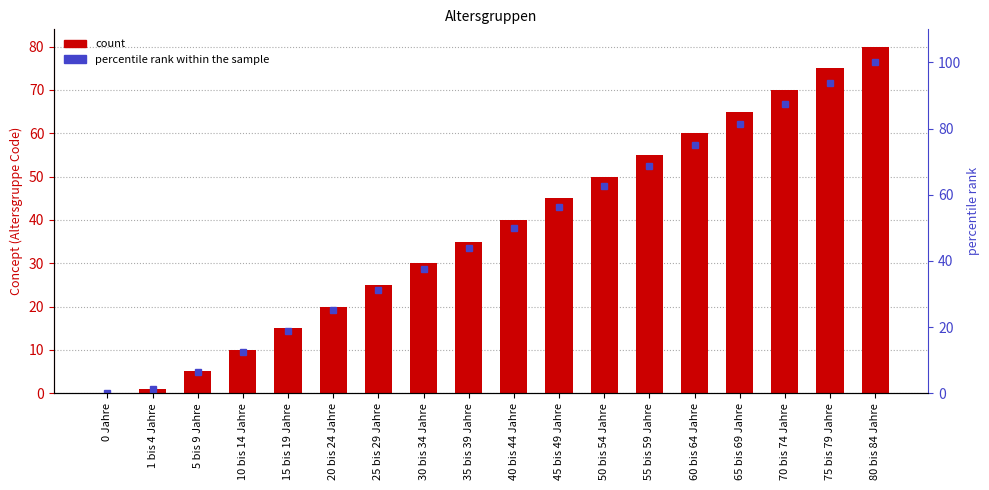

At which label does Concept first exceed 40?

45 bis 49 Jahre